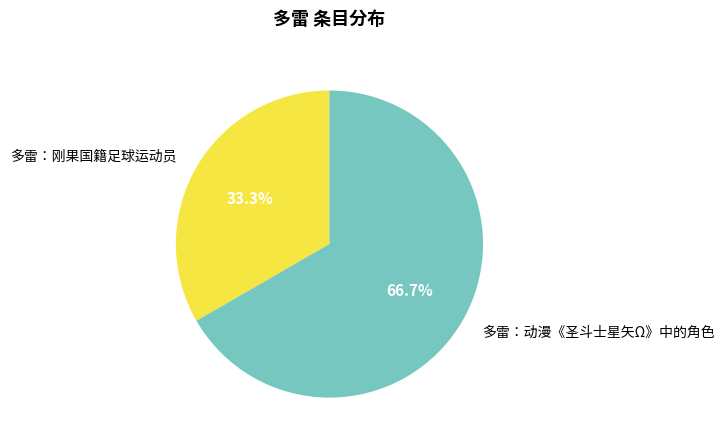

To the nearest percent, what is the combined percentage of 多雷：刚果国籍足球运动员 and 多雷：动漫《圣斗士星矢Ω》中的角色?

100%